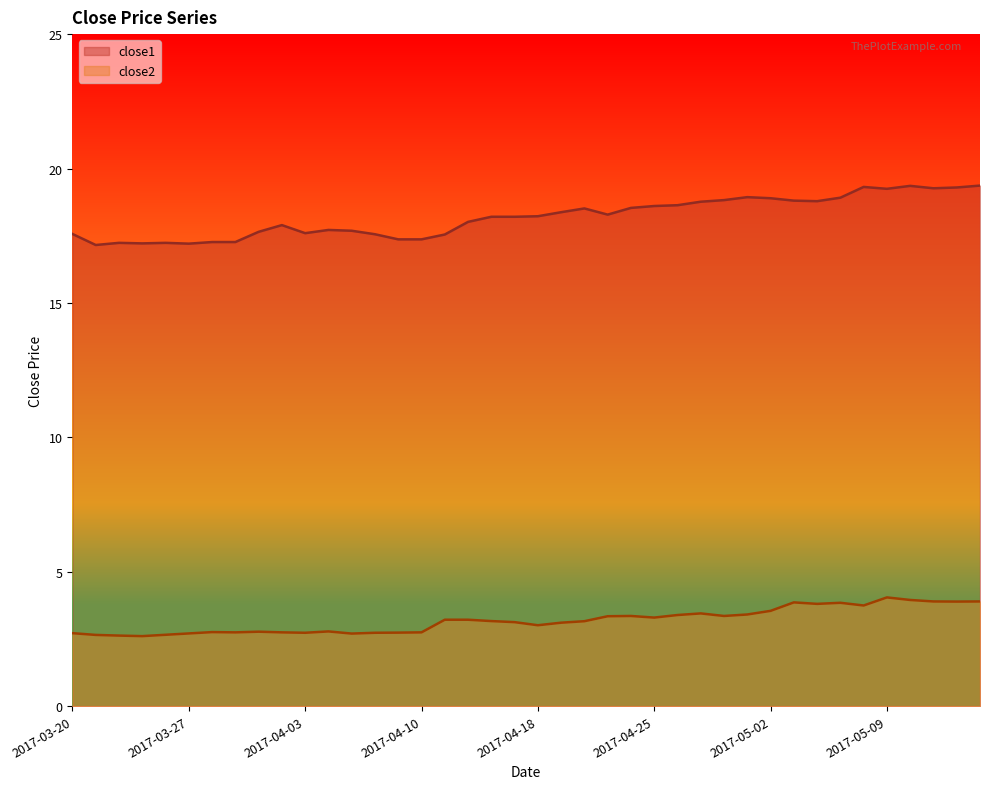

At which label does close1 reach its minimum?

2017-03-21